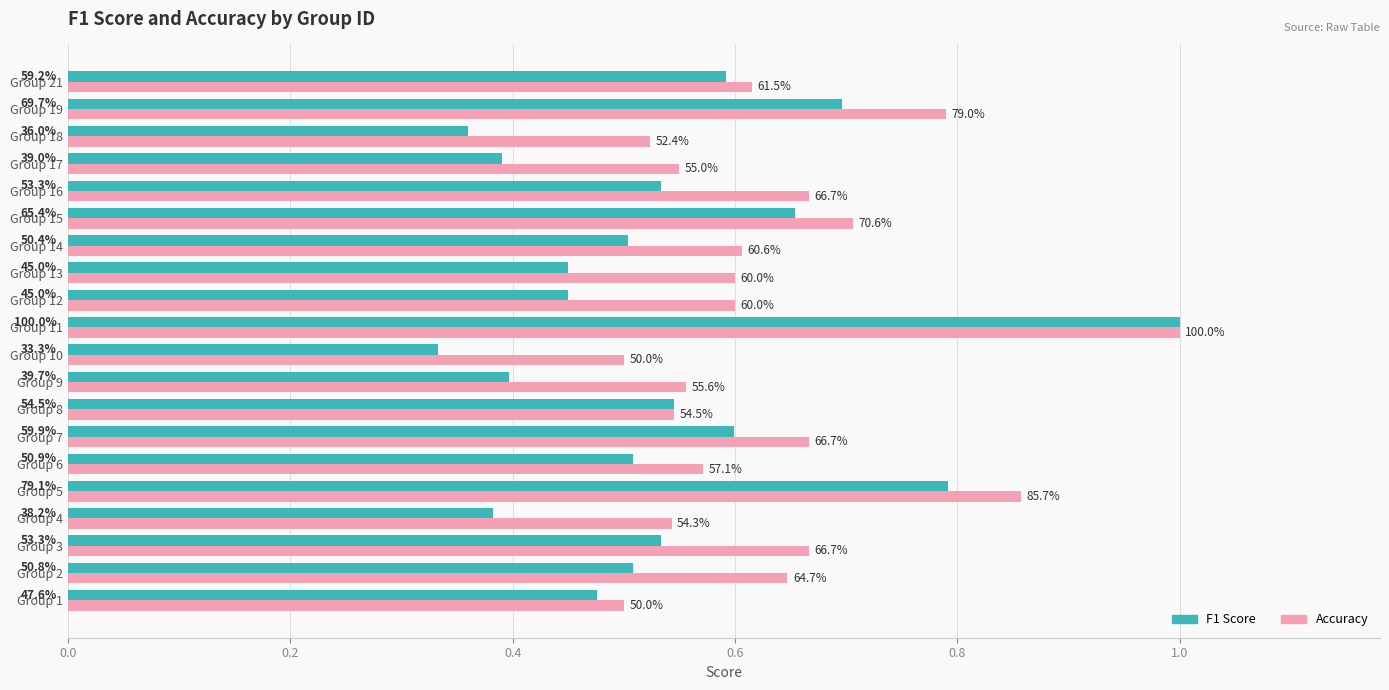

What are all the series names shown in the legend?

F1 Score, Accuracy